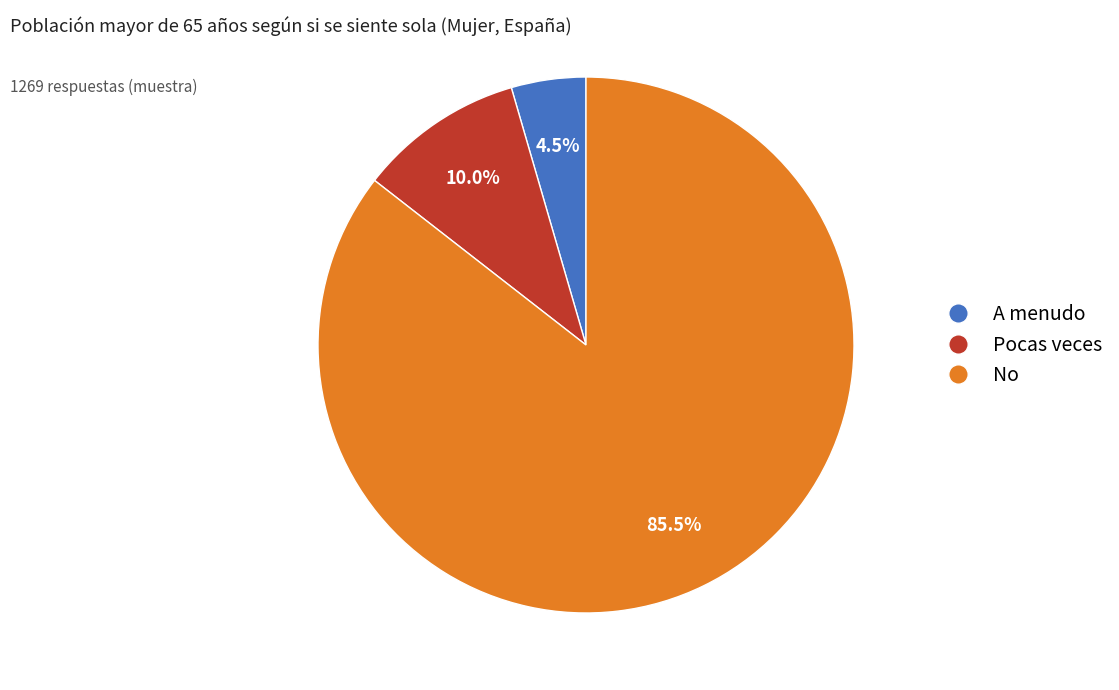

Is there a majority slice in this chart?

Yes